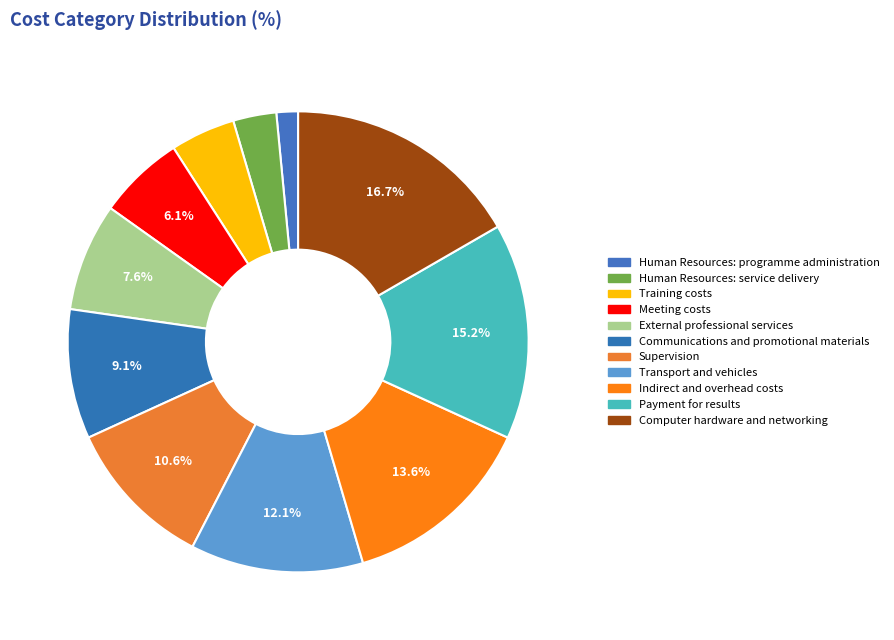

True or false: Payment for results accounts for 15% of the total.

True